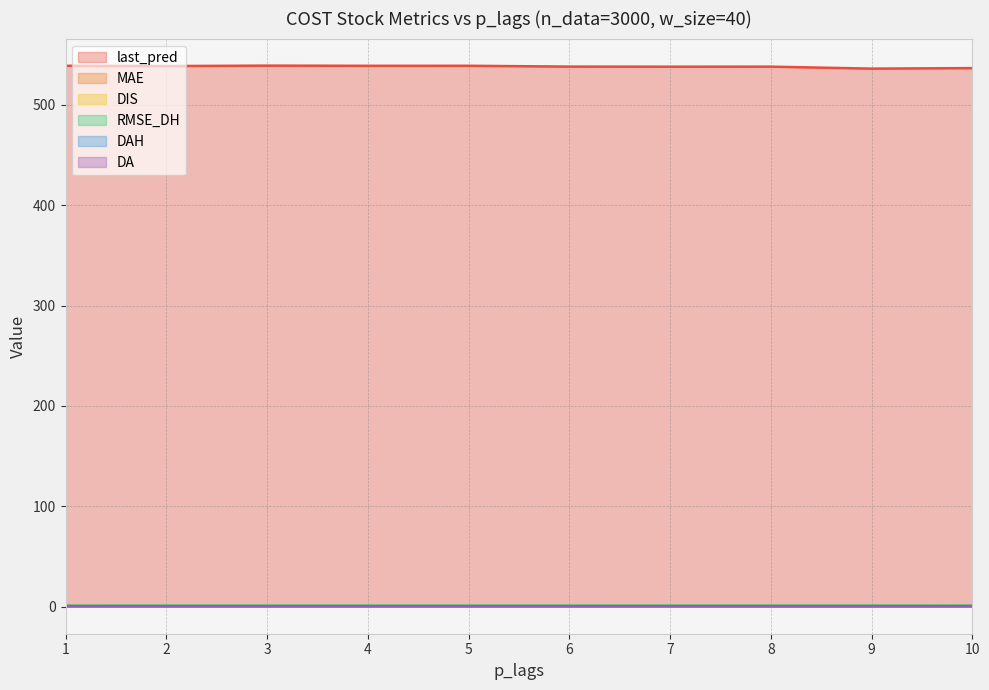

What is the value of the MAE point at the 7th from the left?

0.5